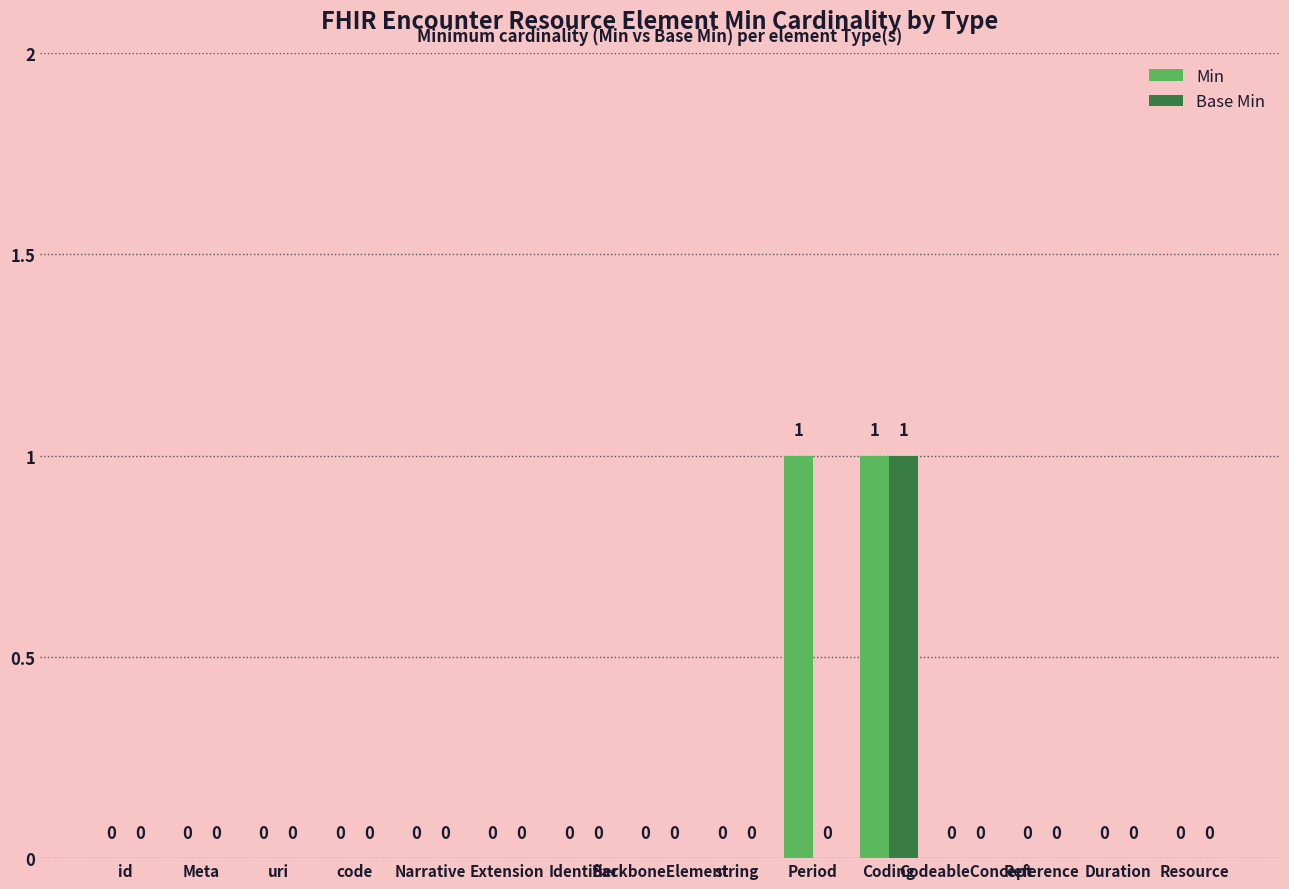

At which category is the sum across all series the highest?

Coding